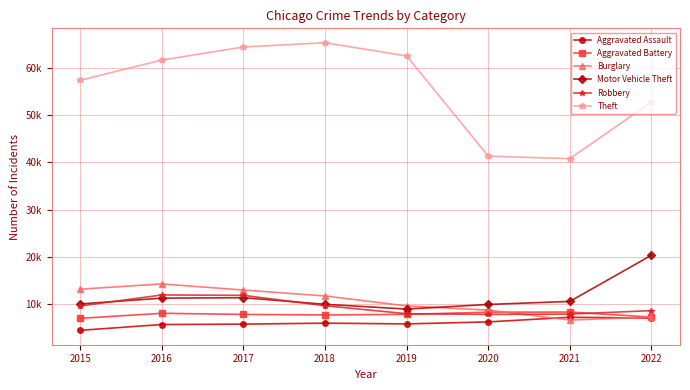

List the series in order of their peak value, lowest first.

Aggravated Assault, Aggravated Battery, Robbery, Burglary, Motor Vehicle Theft, Theft